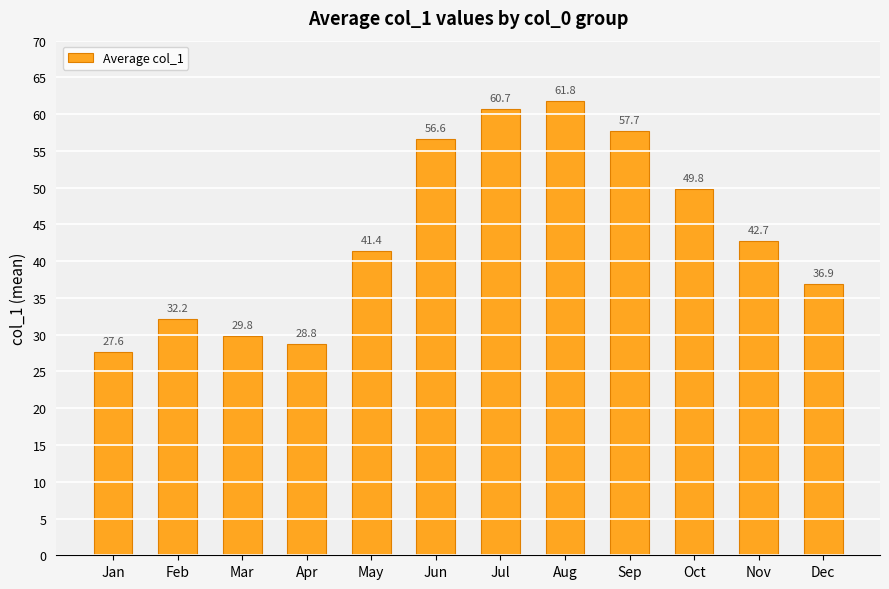

What is the difference between the values at Mar and May?

11.6